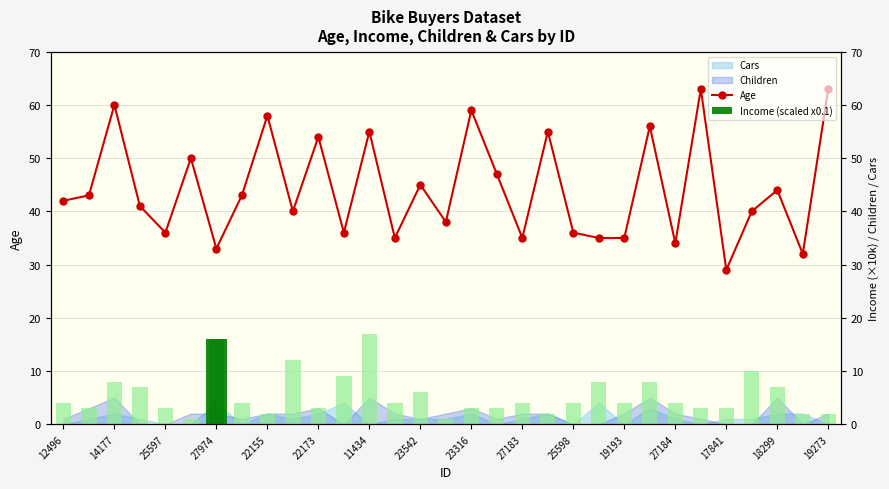

What is the greatest value displayed?

63